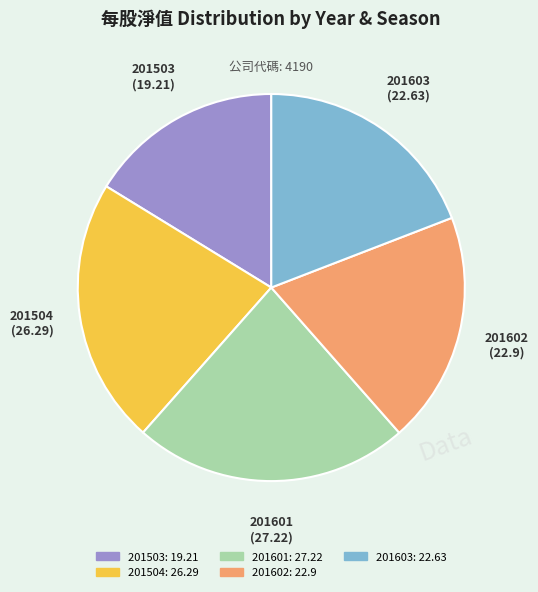

Is it true that 201504 is 12% of the pie?

False